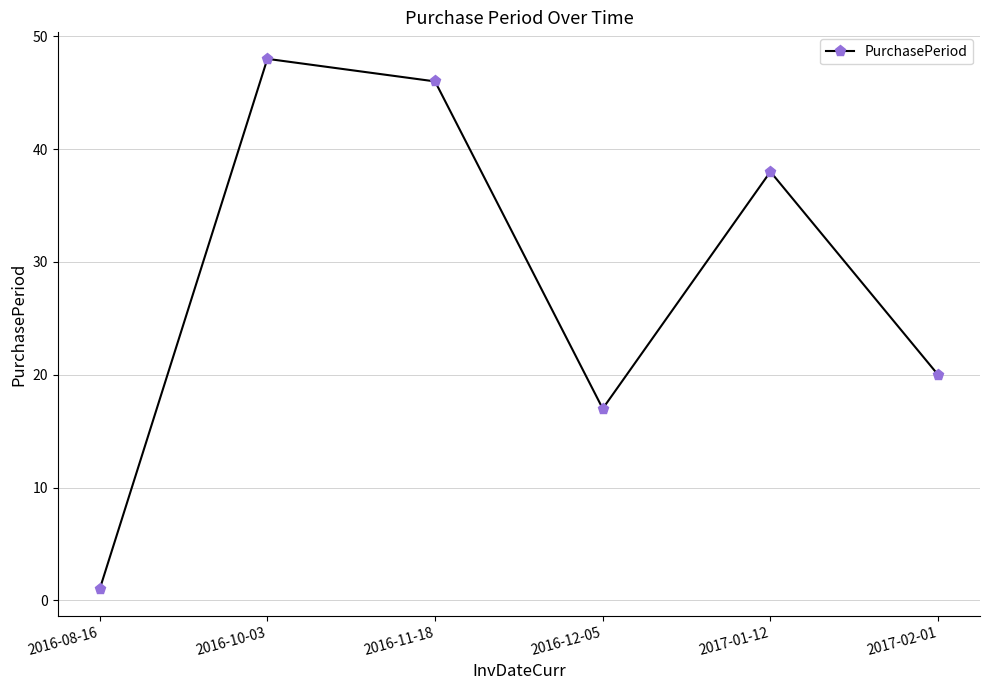

What is the approximate value at 2016-12-05, to the nearest 10?

20